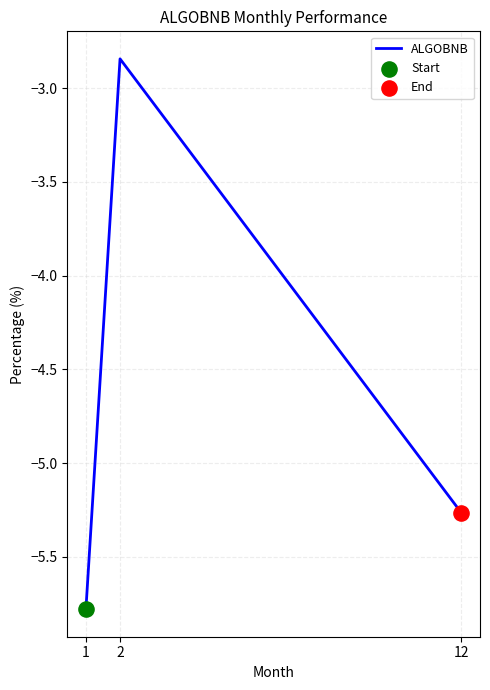

Which has a higher value, 2 or 1?

2